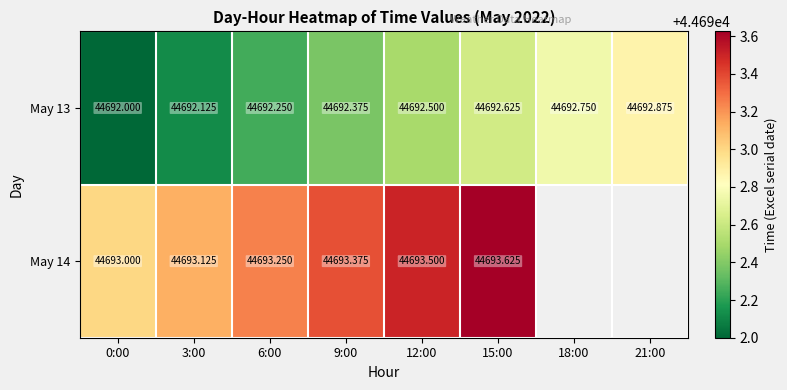

At how many categories does at least one series exceed 44693?

5